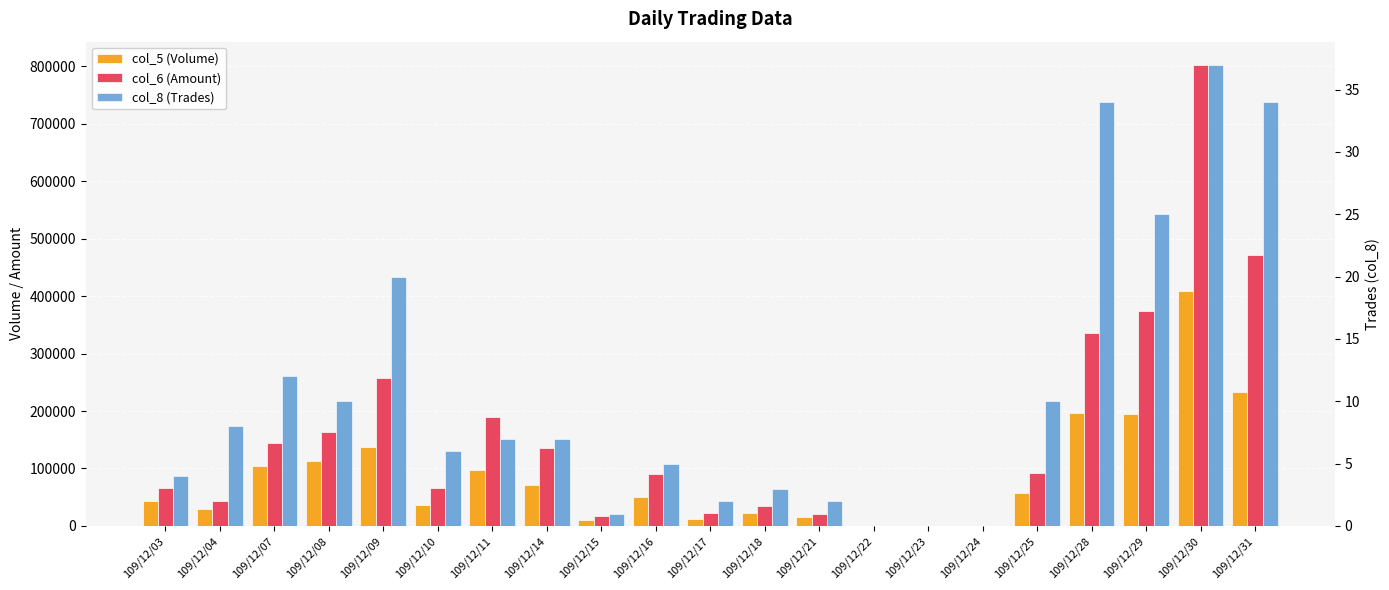

Is it true that col_6 (Amount) equals 144830 at 109/12/07?

True